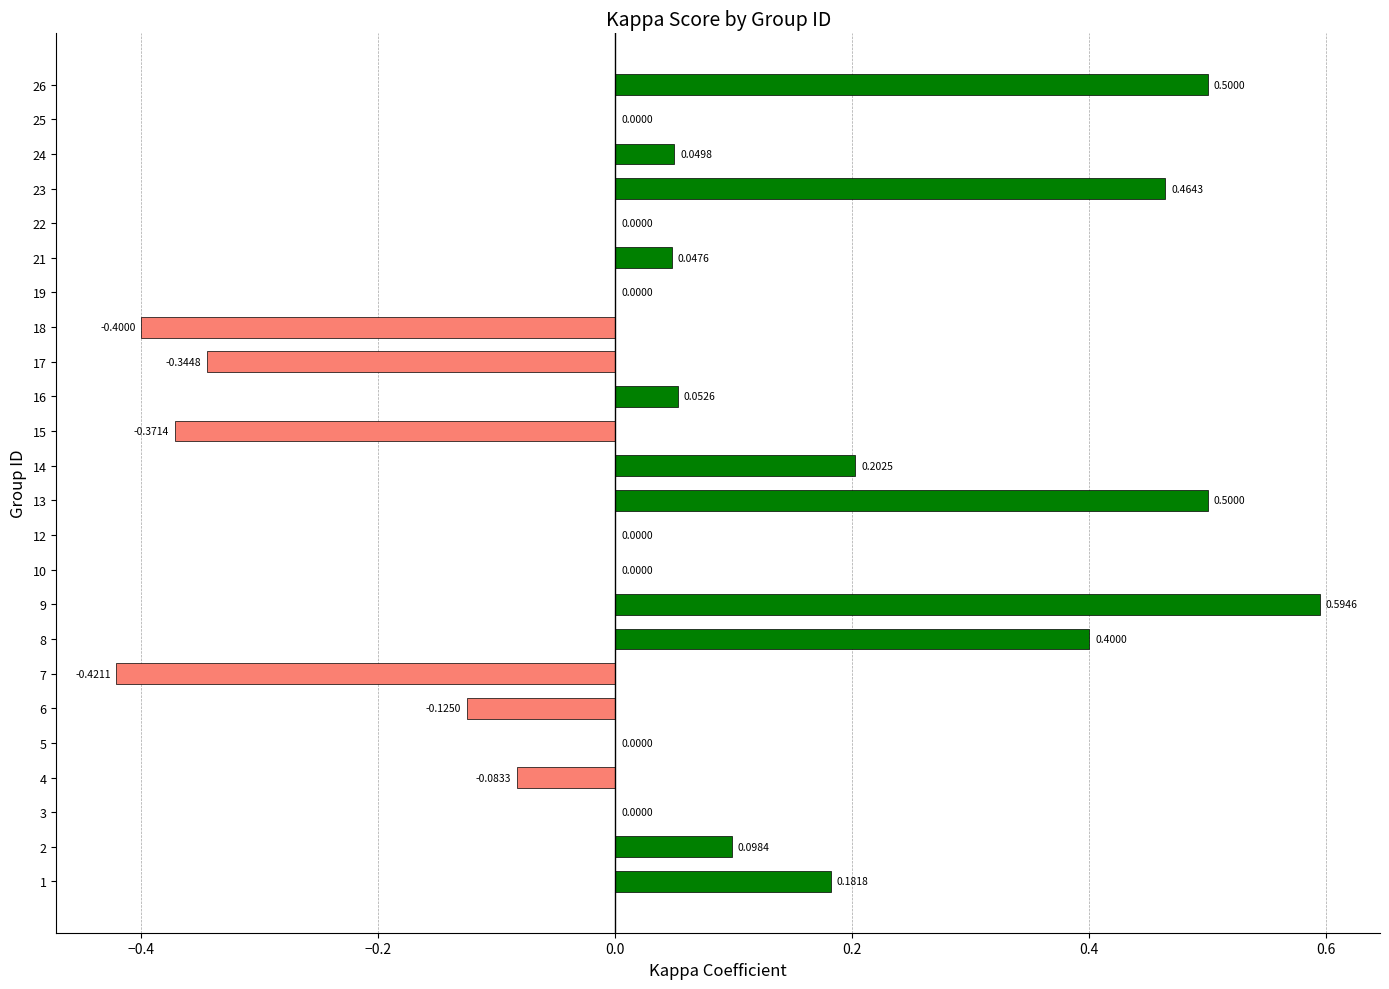

How many categories are shown in the chart?

24